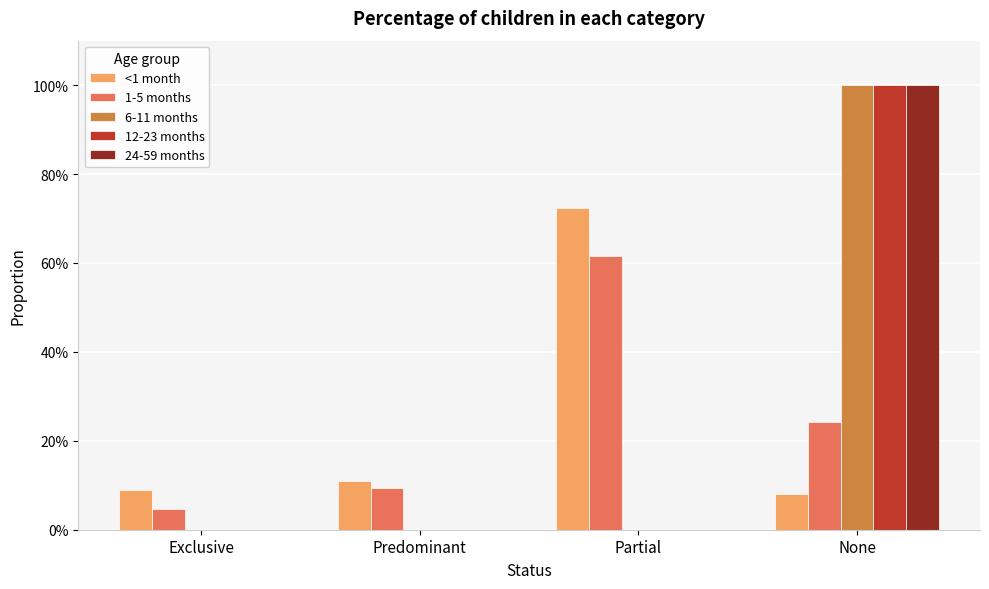

What is the lowest value of the <1 month series?

0.1